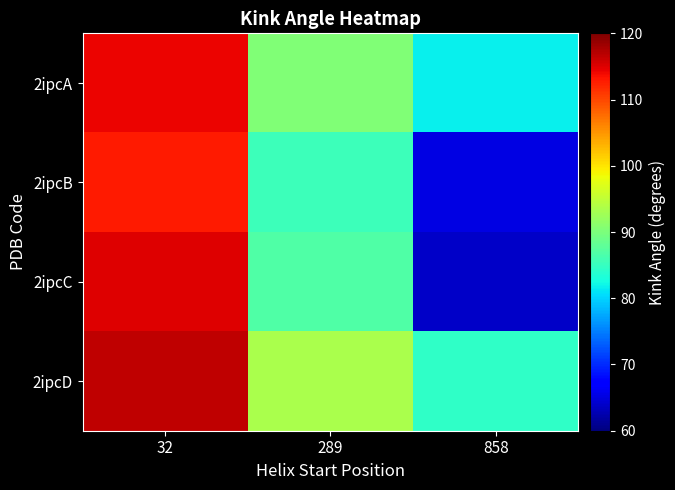

At how many categories does at least one series exceed 89?

2